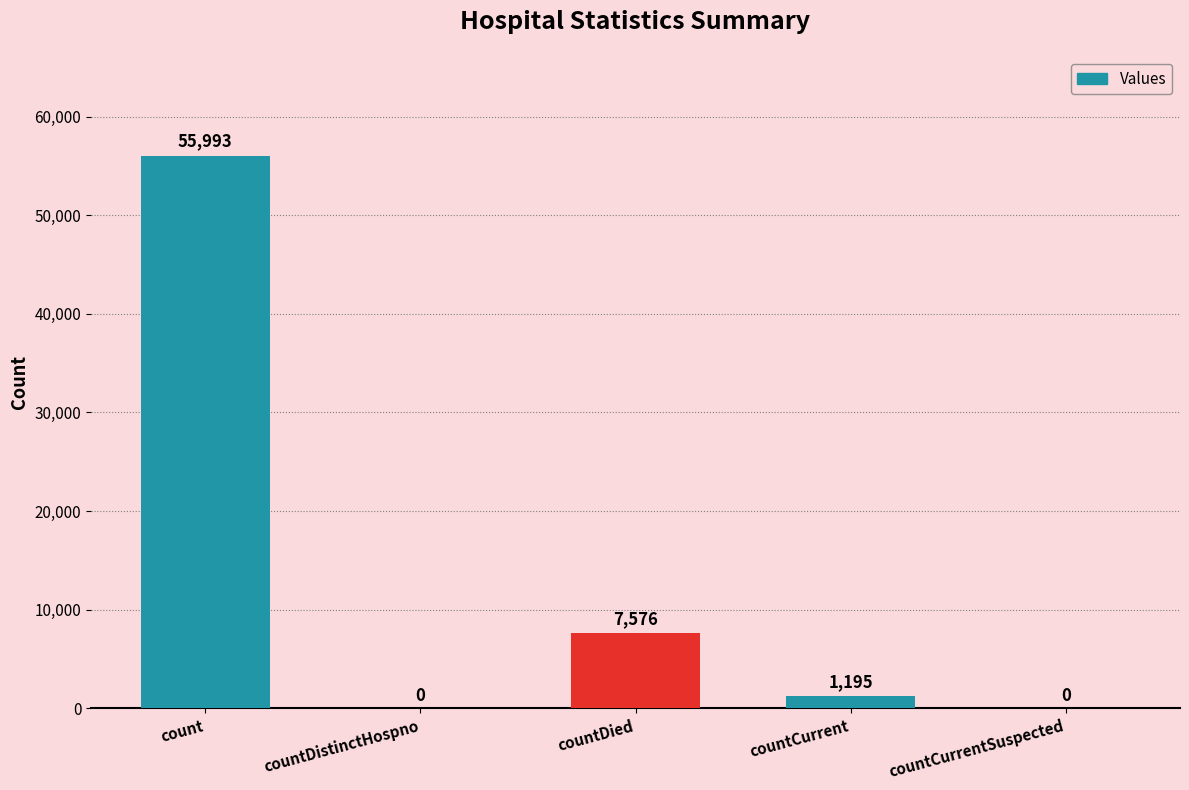

What is the approximate value at count, to the nearest 10?

55990